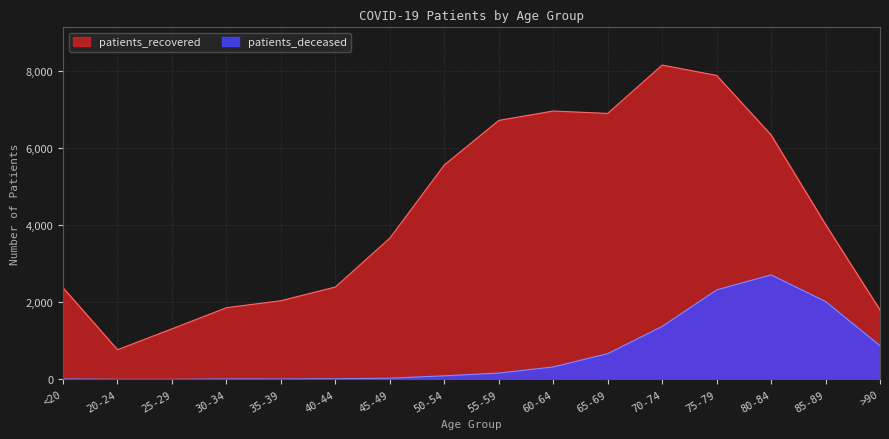

Is the value of patients_recovered at 35-39 greater than the value of patients_deceased at 40-44?

Yes